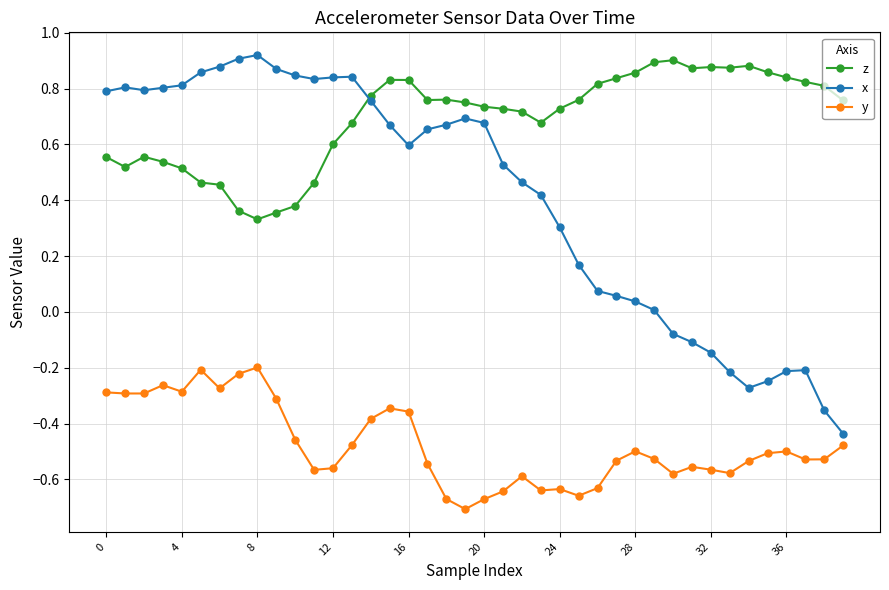

Which series has the largest total across all categories?

z